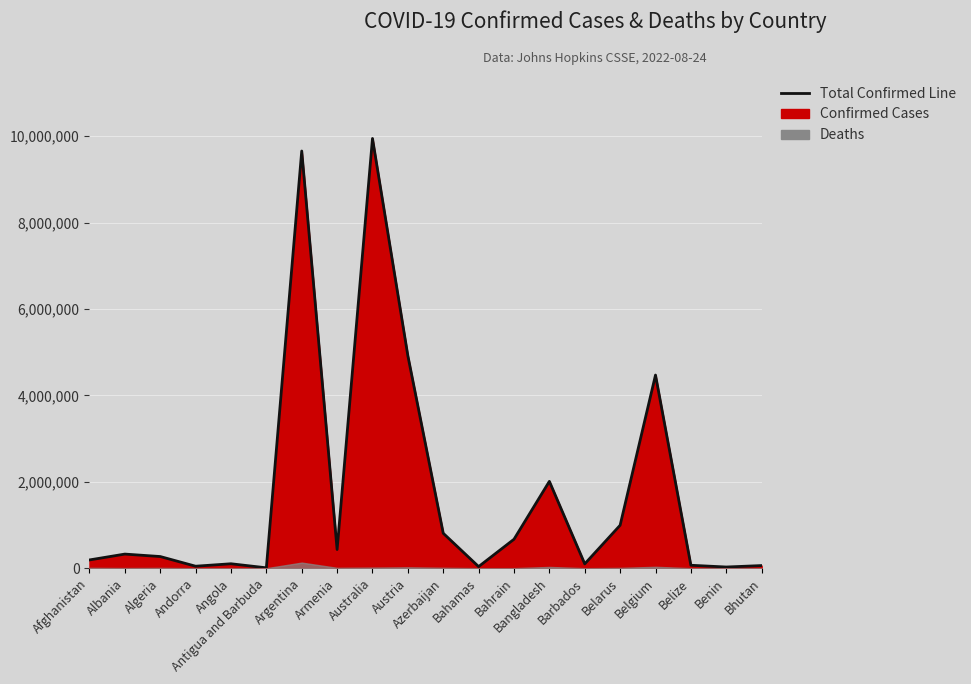

What is the label of the 11th point from the left?

Azerbaijan